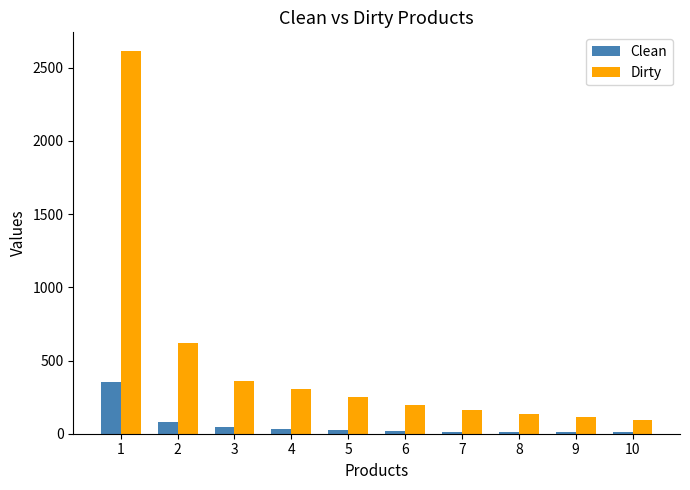

List the series in order of their peak value, lowest first.

Clean, Dirty